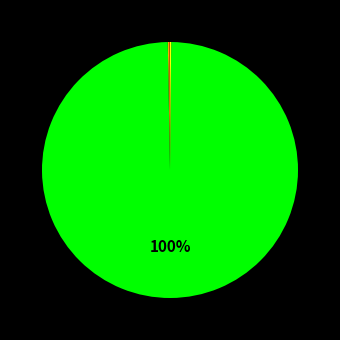

Does any single category account for the majority?

Yes